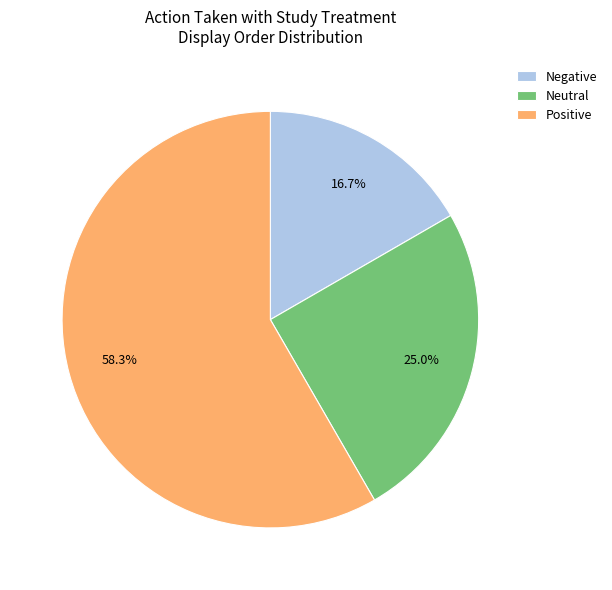

Which has a higher value, Negative or Positive?

Positive